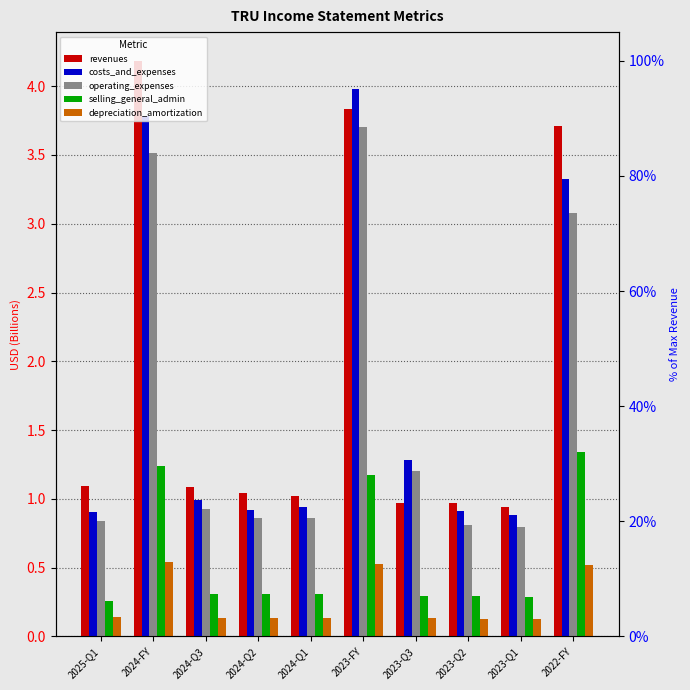

Does the chart contain stacked bars?

No